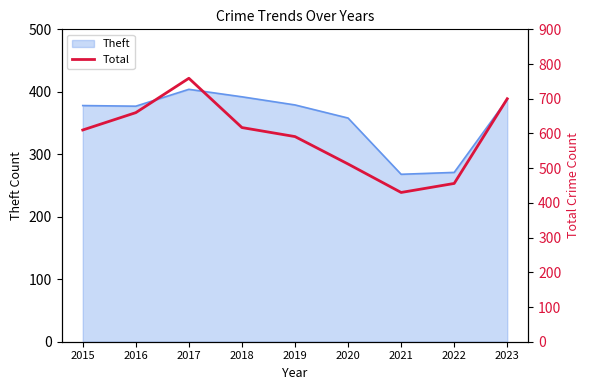

What is the maximum value for Theft?

404